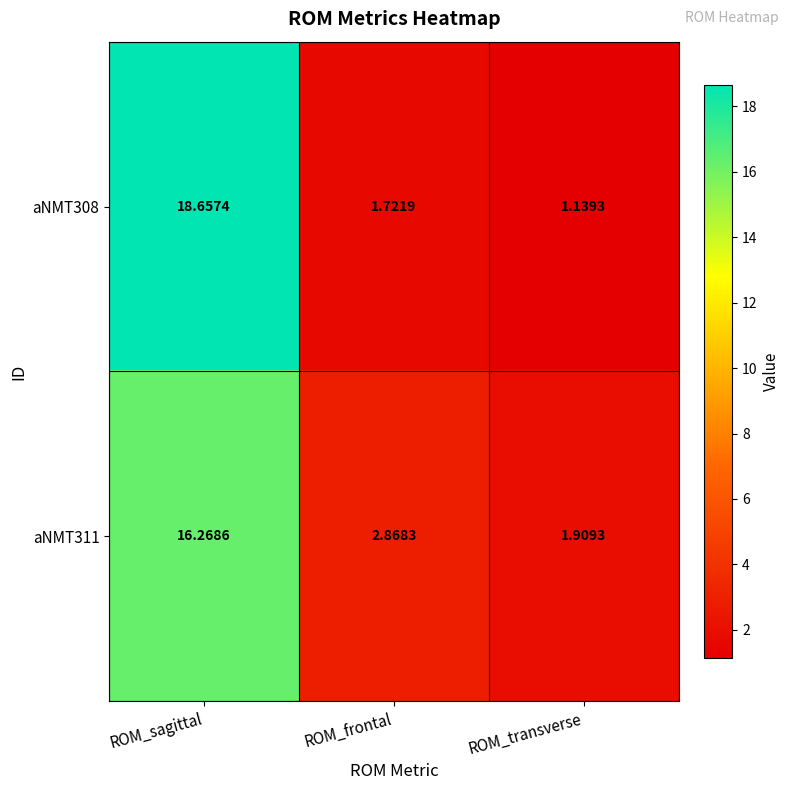

Between ROM_frontal and ROM_transverse, which series saw the biggest shift?

aNMT311